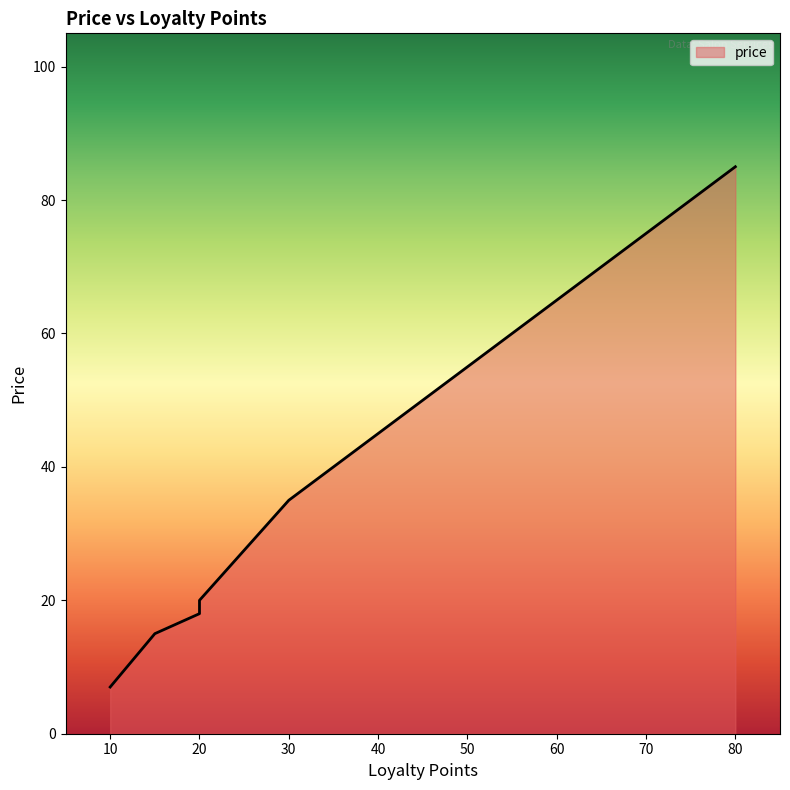

What is the average value?

41